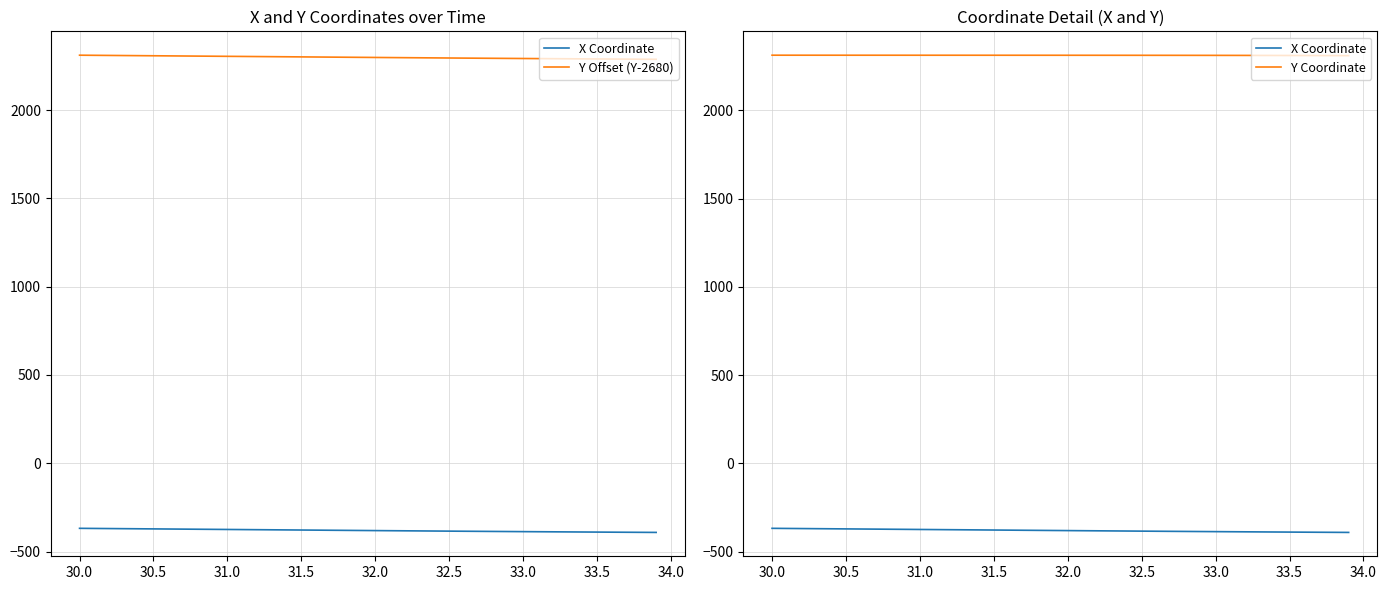

Is it true that Y Coordinate equals 744.0 at 27?

False